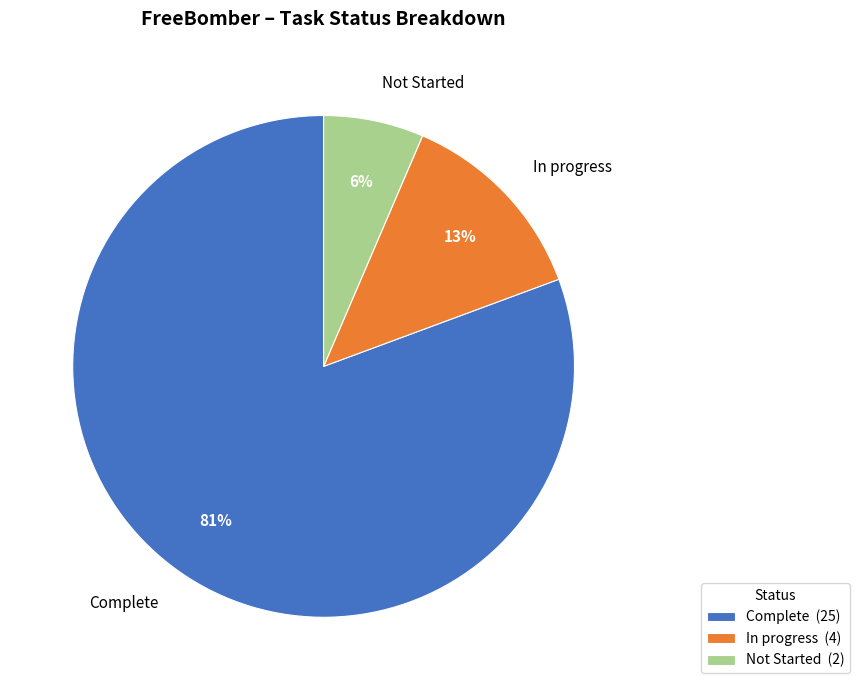

Approximately how many times larger is the value at Complete (25) compared to In progress (4)?

6.2